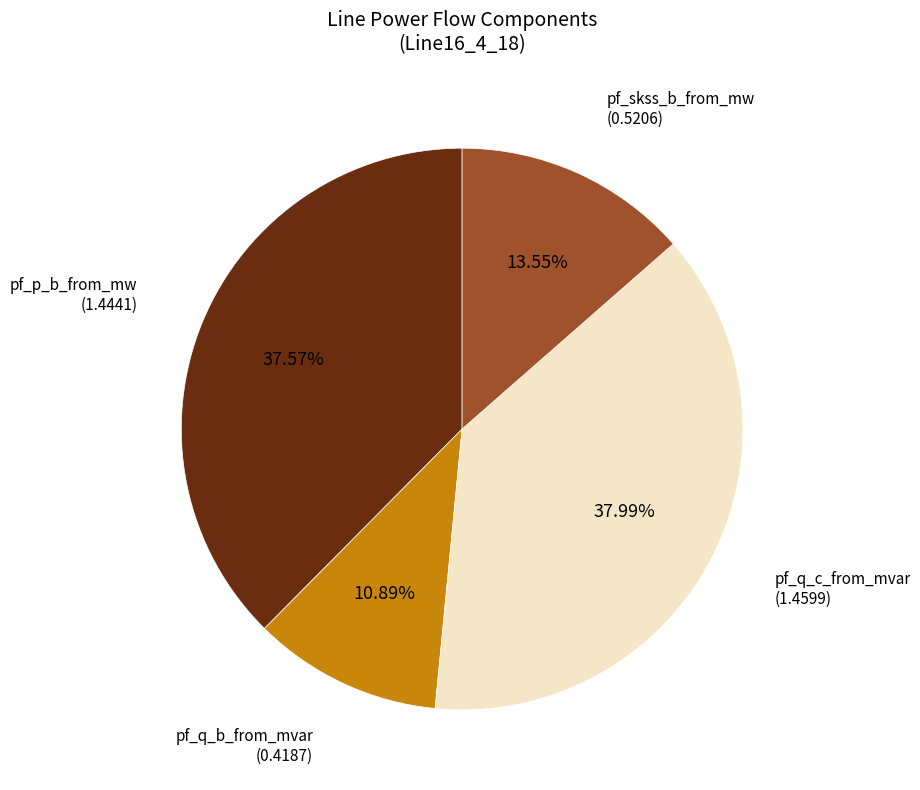

Is there a majority slice in this chart?

No